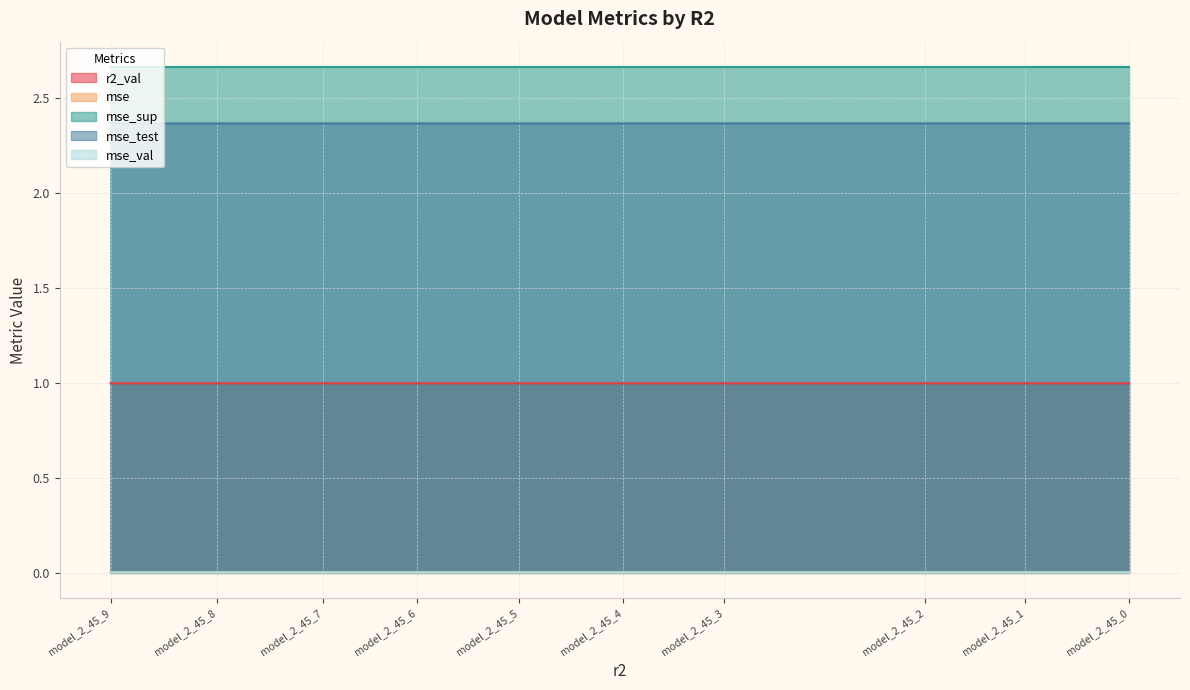

Where is mse_val nearest to the value 0?

model_2_45_0